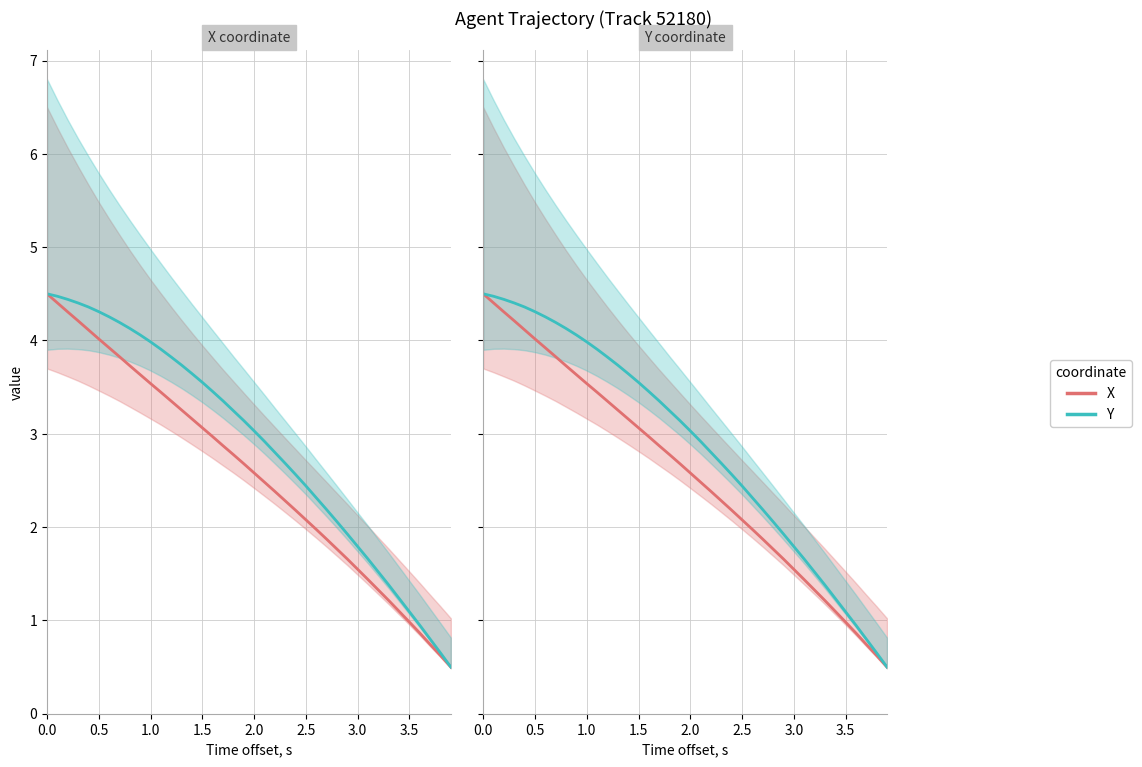

How many values in the Y series exceed 3?

21